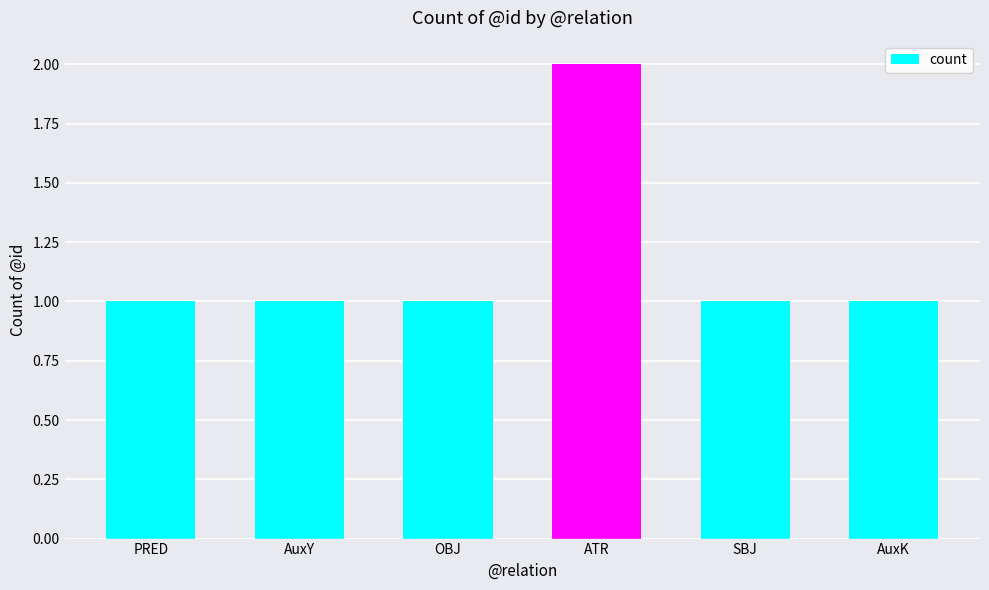

What is the approximate value at SBJ?

1